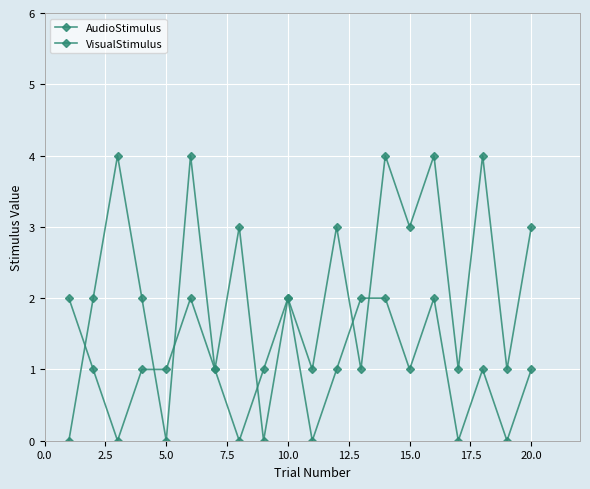

How many categories are shown in the chart?

20